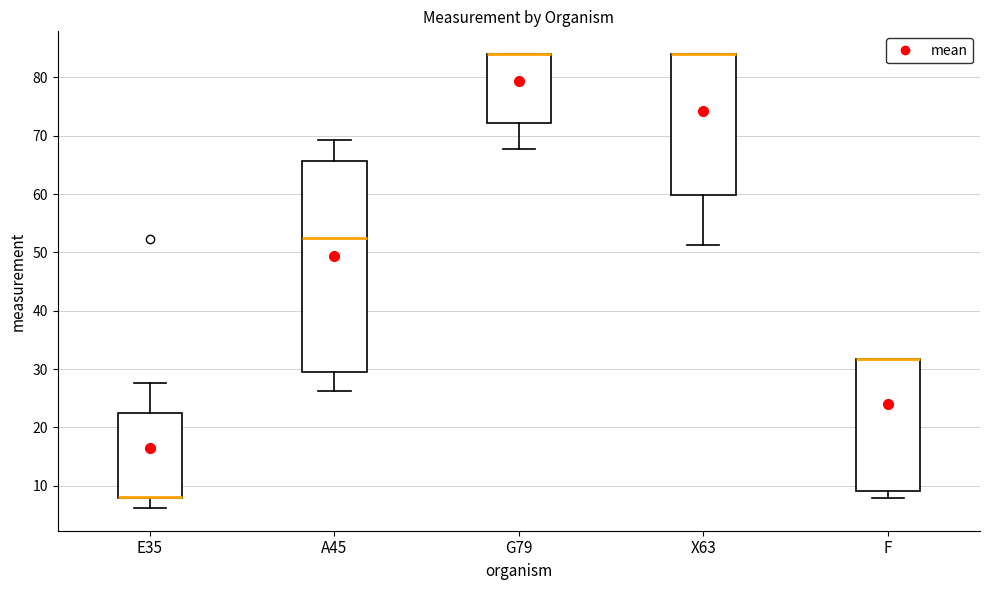

Reading left to right, transcribe this box plot: for each box, give where its median line is, the range the box spans, and where its two whiskers end, as read against the y-axis. The values are not printed on the chart, so give them approximately, as read against the axis.

E35: median 8 (drawn on the box's lower edge), box 8 to 23, whiskers 6 to 28
A45: median 52, box 30 to 66, whiskers 26 to 69
G79: median 84 (drawn on the box's upper edge), box 72 to 84, whiskers 68 to 84
X63: median 84 (drawn on the box's upper edge), box 60 to 84, whiskers 51 to 84
F: median 32 (drawn on the box's upper edge), box 9 to 32, whiskers 8 to 32